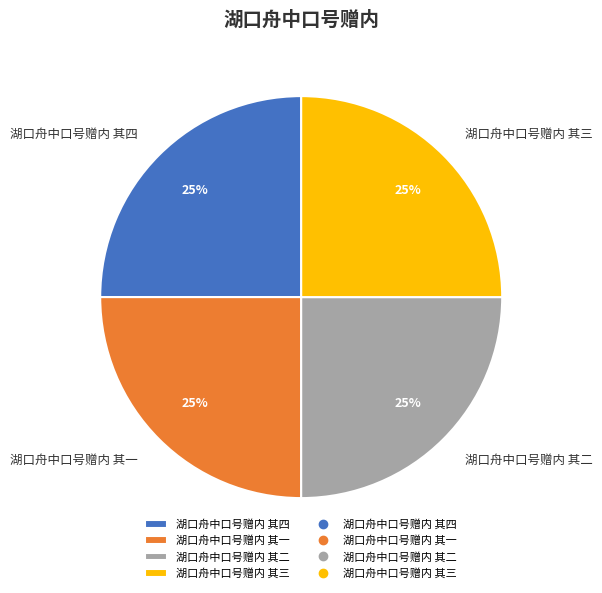

To the nearest percent, what portion does 湖口舟中口号赠内 其三 represent?

25%